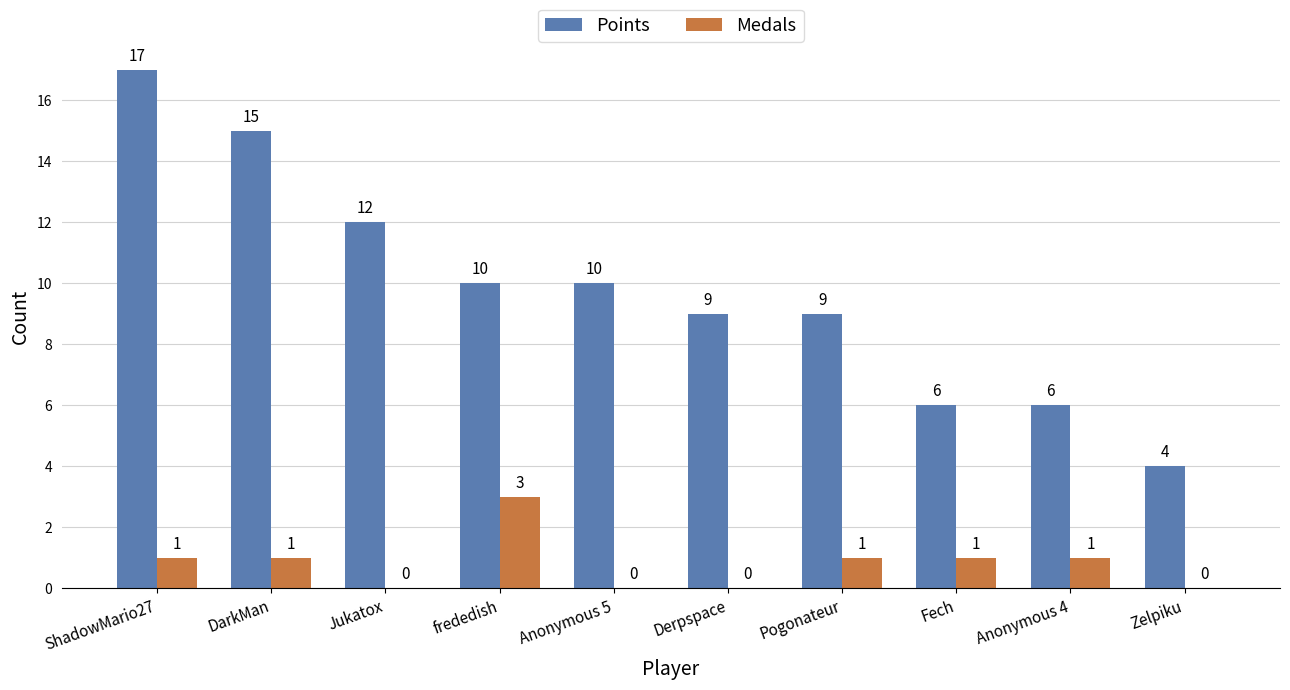

Reading left to right, what are all the values shown in this chart?

Points: ShadowMario27=17	DarkMan=15	Jukatox=12	frededish=10	Anonymous 5=10	Derpspace=9	Pogonateur=9	Fech=6	Anonymous 4=6	Zelpiku=4
Medals: ShadowMario27=1	DarkMan=1	Jukatox=0	frededish=3	Anonymous 5=0	Derpspace=0	Pogonateur=1	Fech=1	Anonymous 4=1	Zelpiku=0